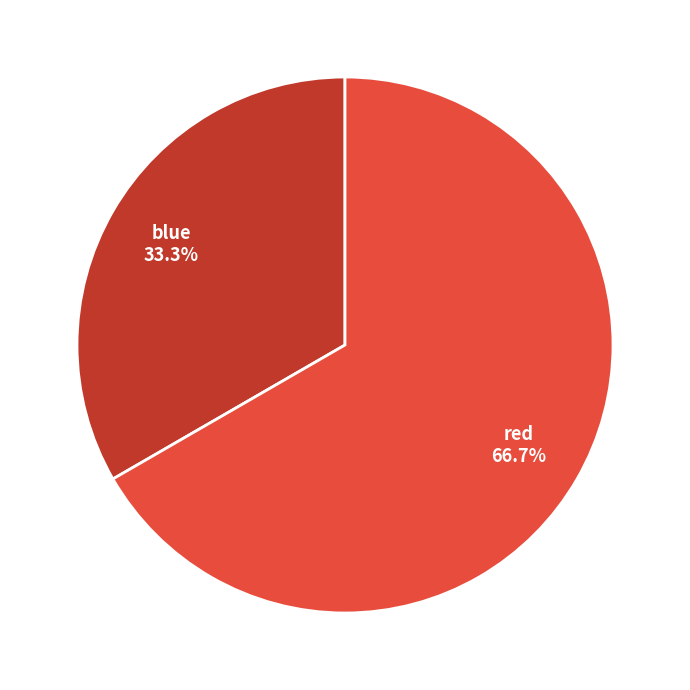

Which slice represents more than half of the pie?

red